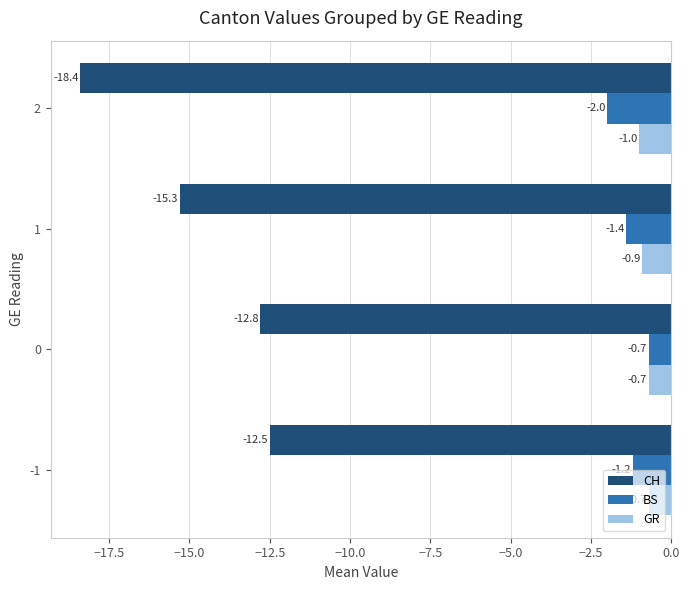

What is the difference between the maximum and minimum values in the CH series?

5.9